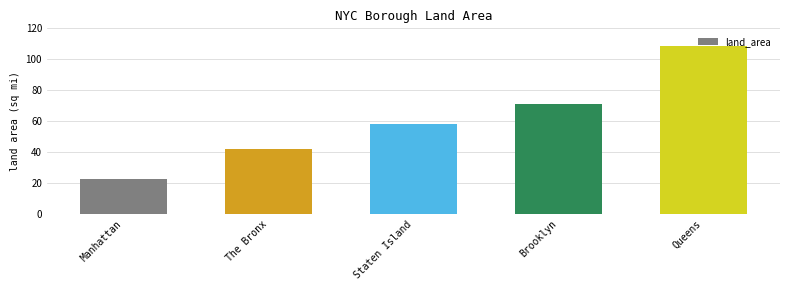

Between Manhattan and Brooklyn, which is larger?

Brooklyn